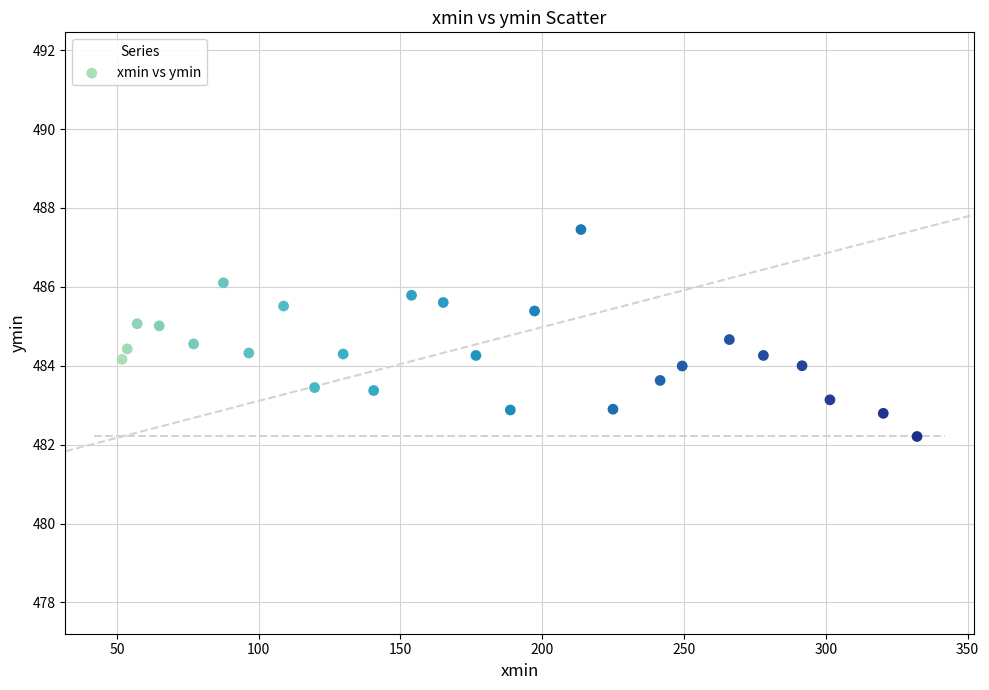

What is the range of X values (max minus min)?

280.4